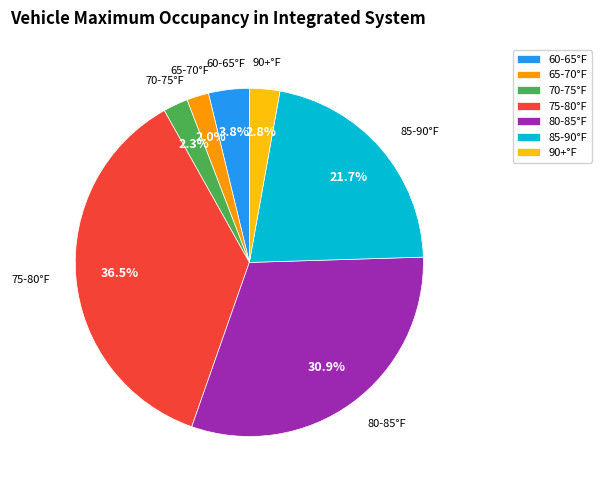

How many slices are in this pie chart?

7